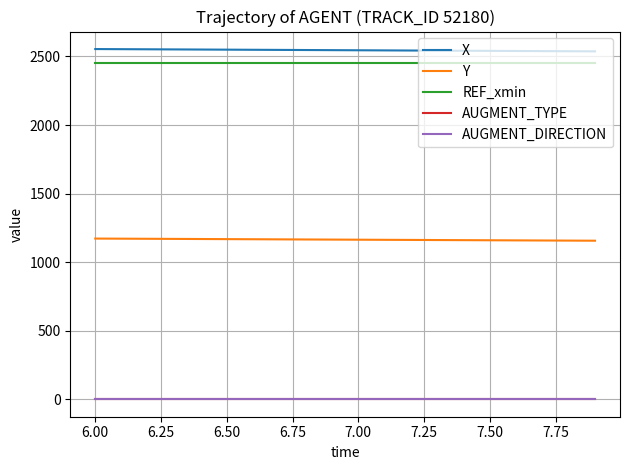

What is the greatest value displayed?

2554.1